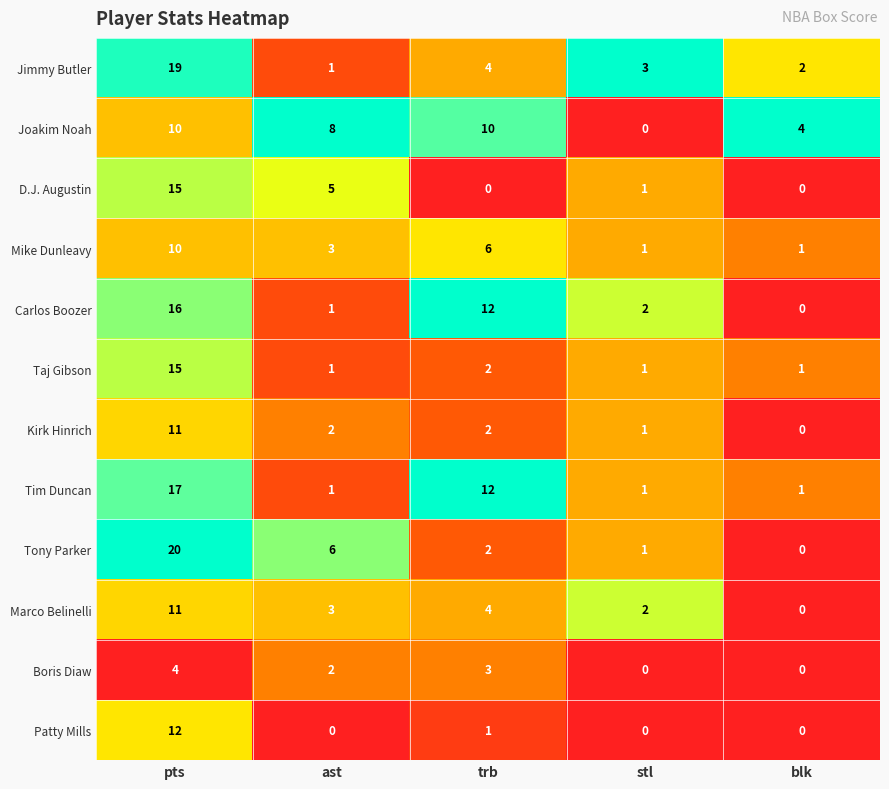

At how many categories does at least one series exceed 0?

5